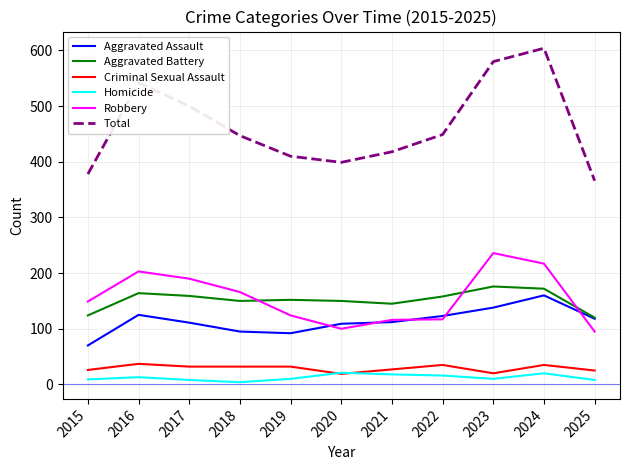

Which series has the widest spread of values?

Total